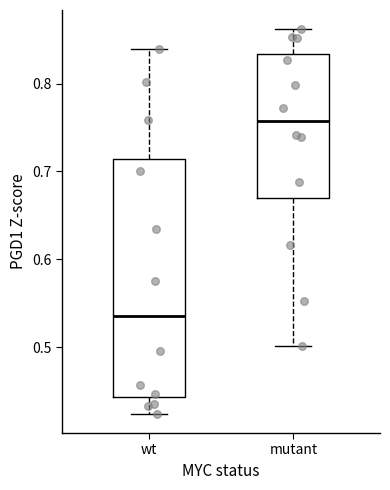

Which box is the tallest, from its lower edge to its upper edge?

wt